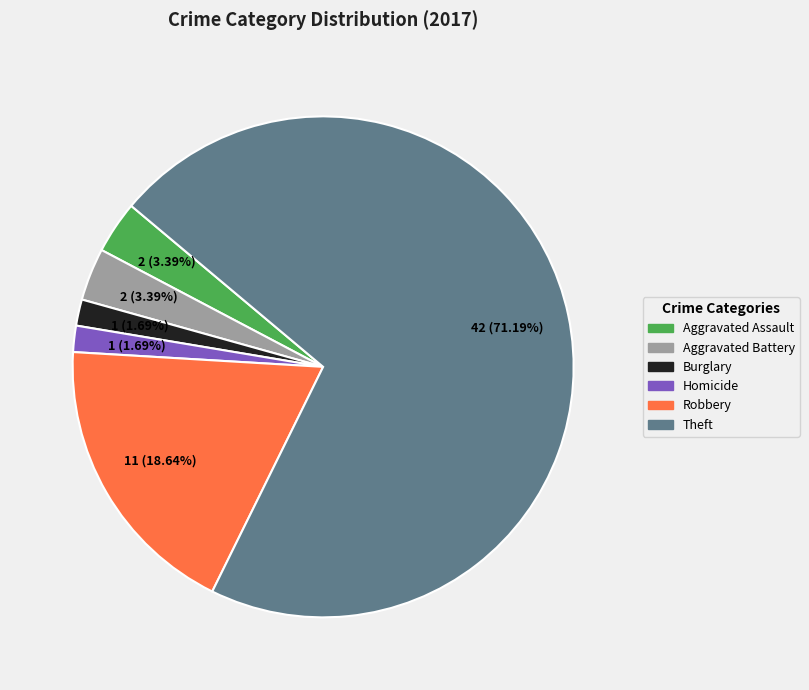

Is there a majority slice in this chart?

Yes